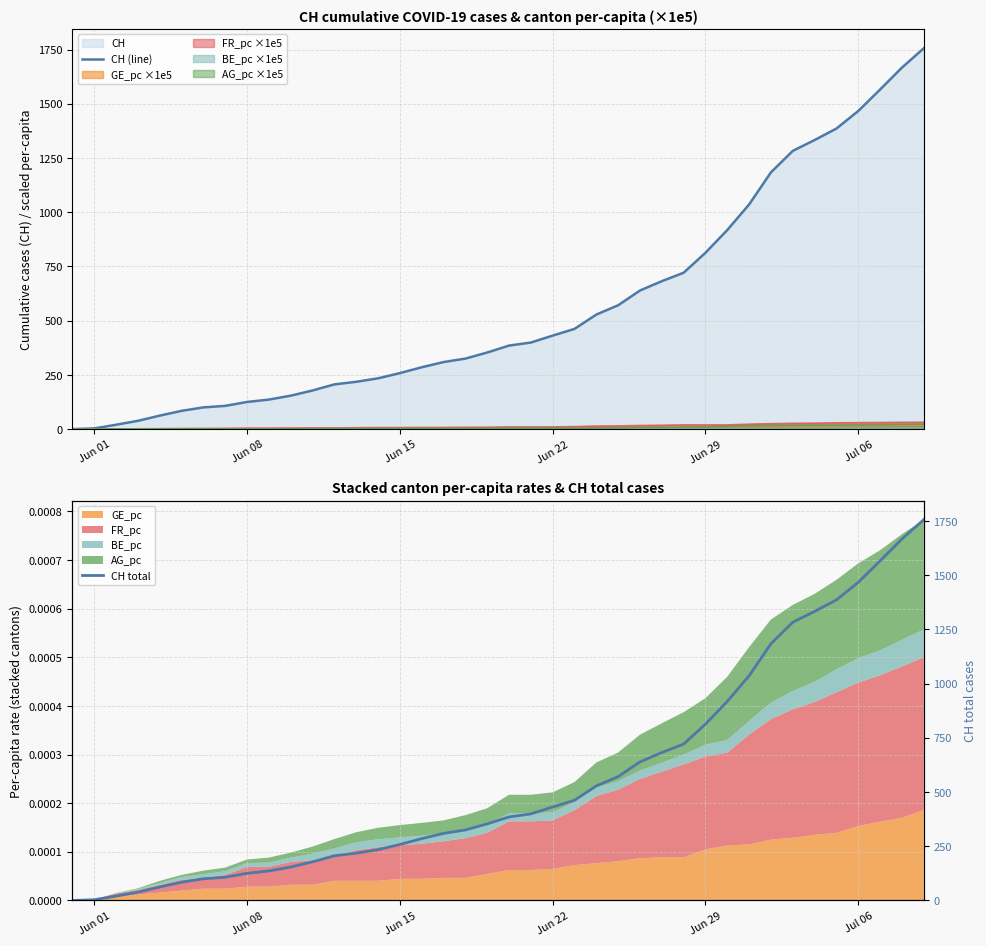

Which category has the lowest value in the CH total series?

Jun 01